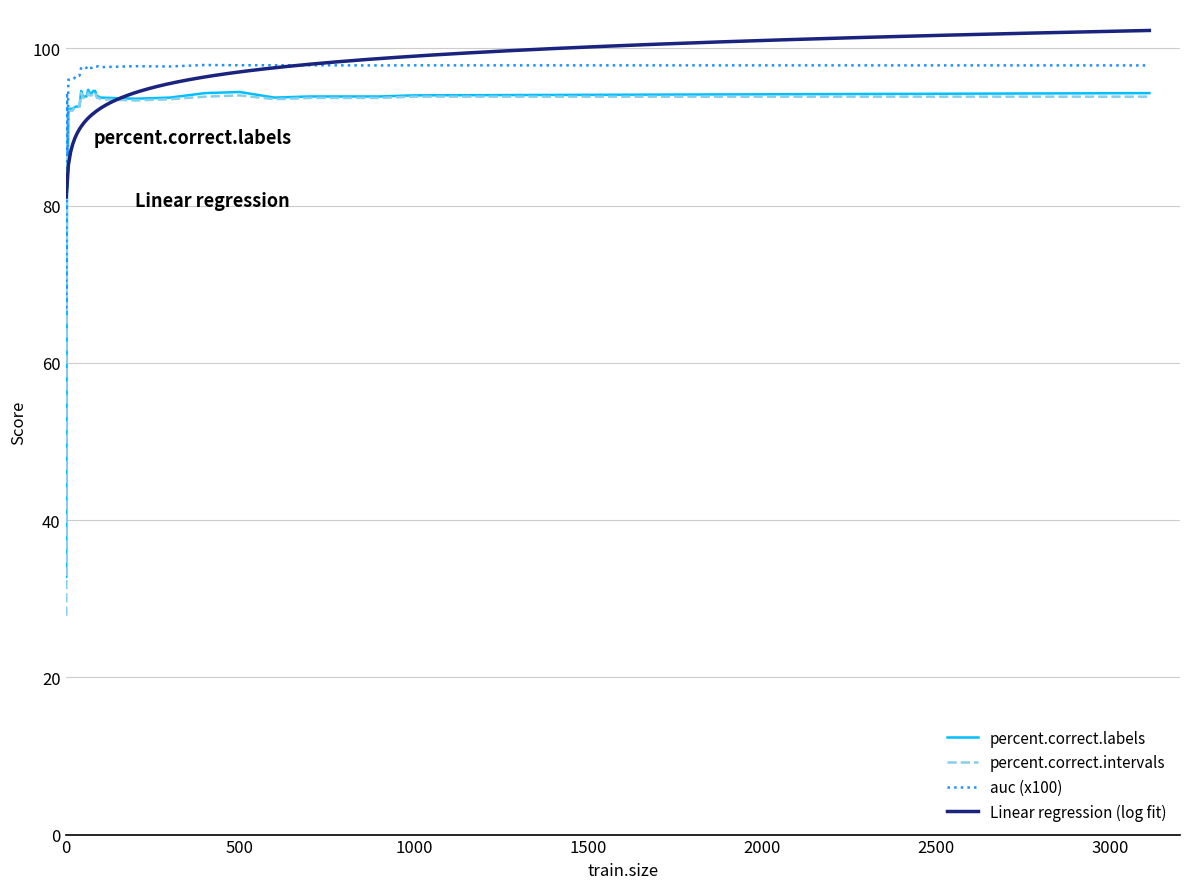

True or false: auc and percent.correct.labels cross at least once.

False